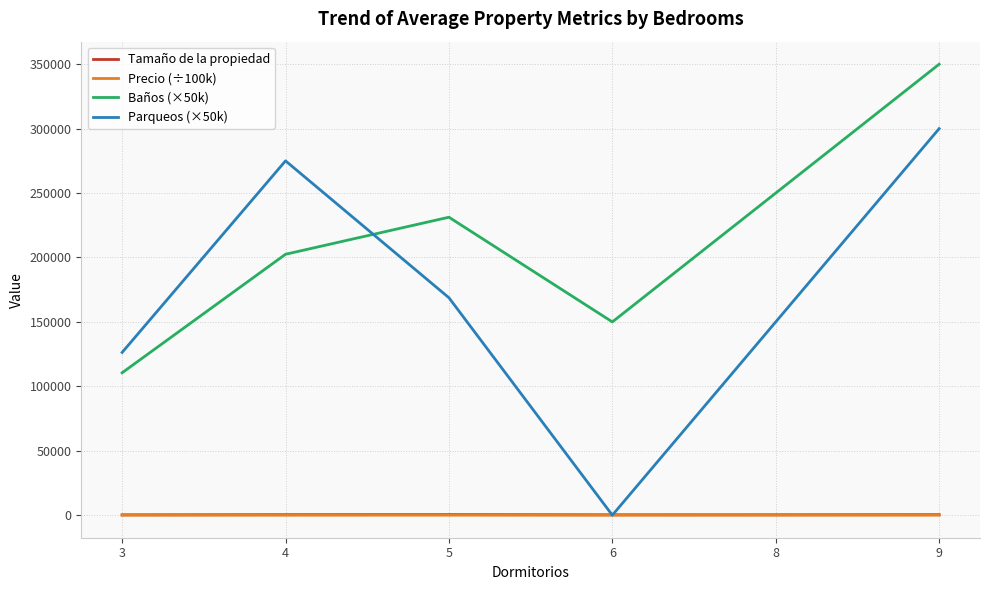

Between 3 and 5, which series saw the biggest shift?

Baños (×50k)